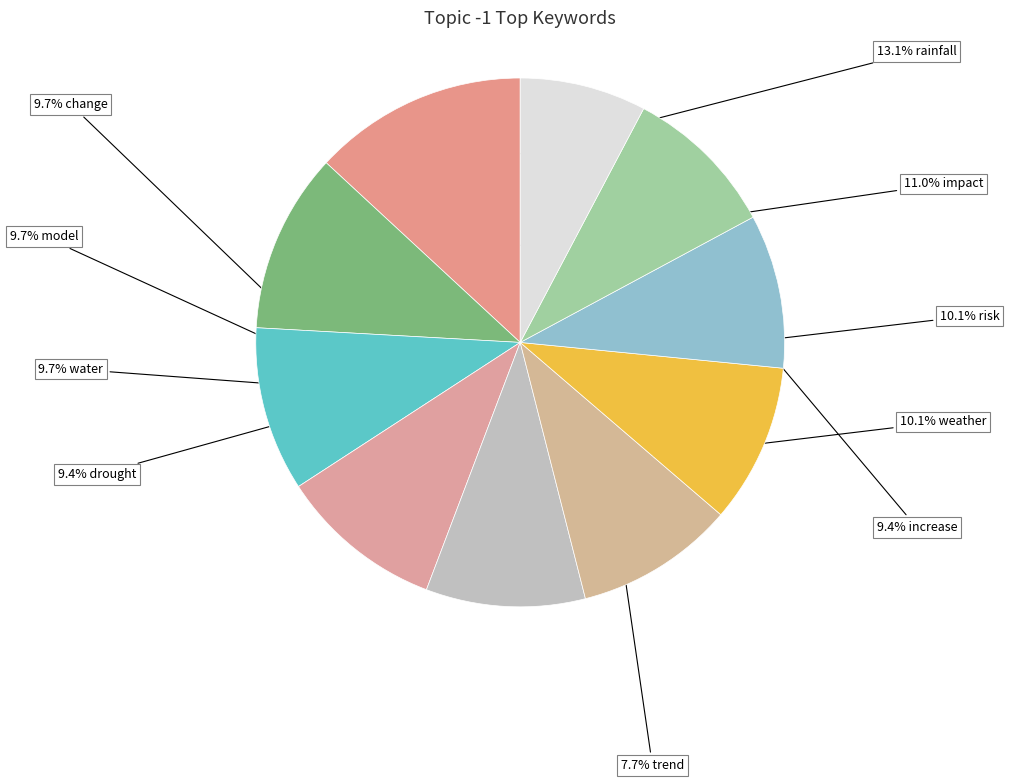

How many slices are in this pie chart?

10